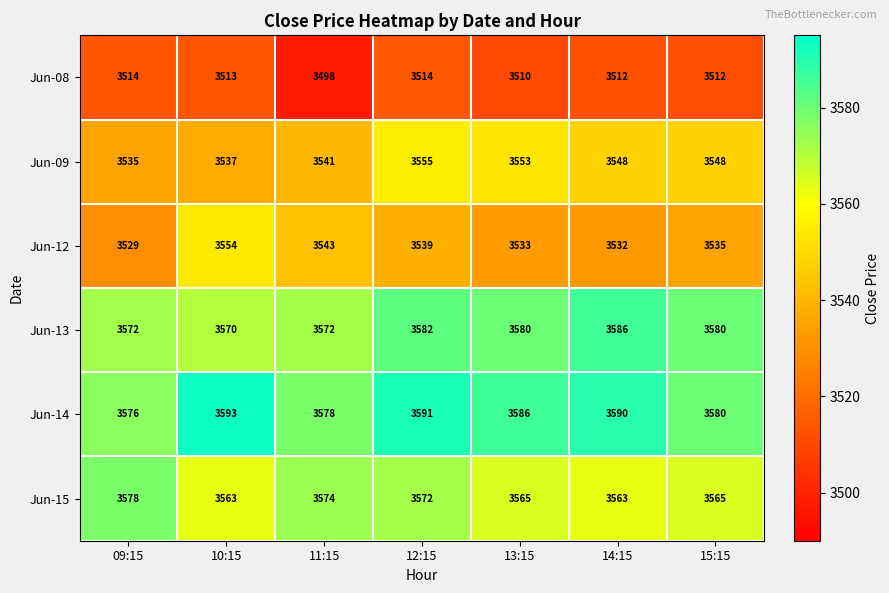

The Jun-15 series shows 3574 at 11:15. True or false?

True